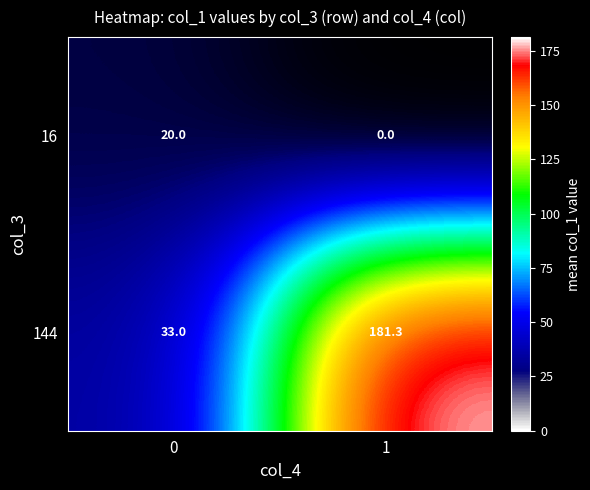

Reading left to right, transcribe all the data shown in this chart.

16: 0=20.0	1=0.0
144: 0=33.0	1=181.3